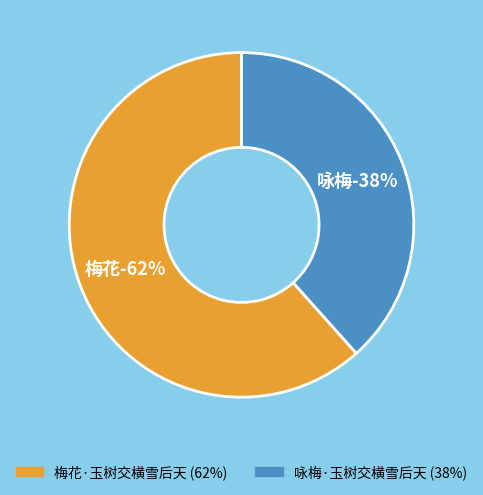

Which slice is the largest?

梅花·玉树交横雪后天